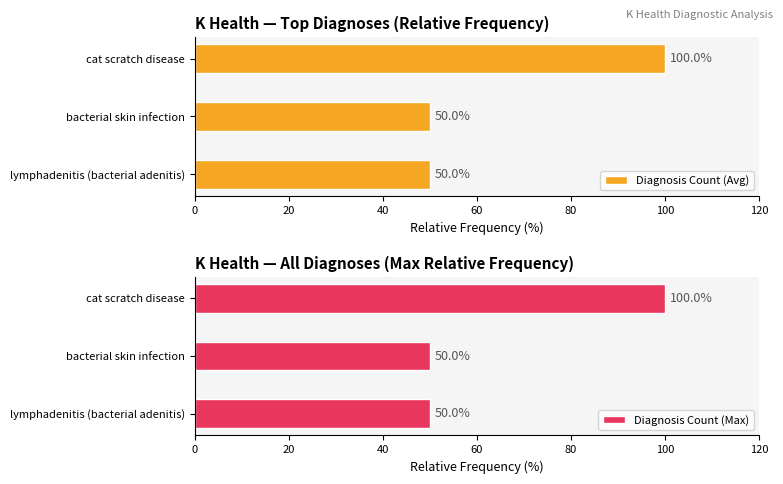

Count the Diagnosis Count (Avg) values in the range 50 to 100.

3